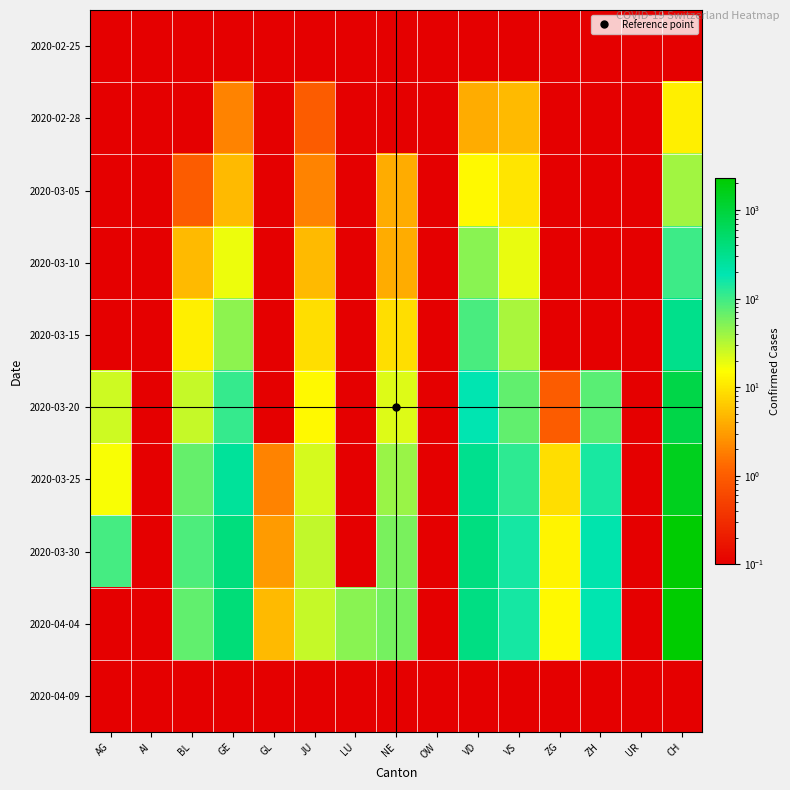

Rank the series by their maximum value, from lowest to highest.

2020-02-25, 2020-04-09, 2020-02-28, 2020-03-05, 2020-03-10, 2020-03-15, 2020-03-20, 2020-03-25, 2020-03-30, 2020-04-04